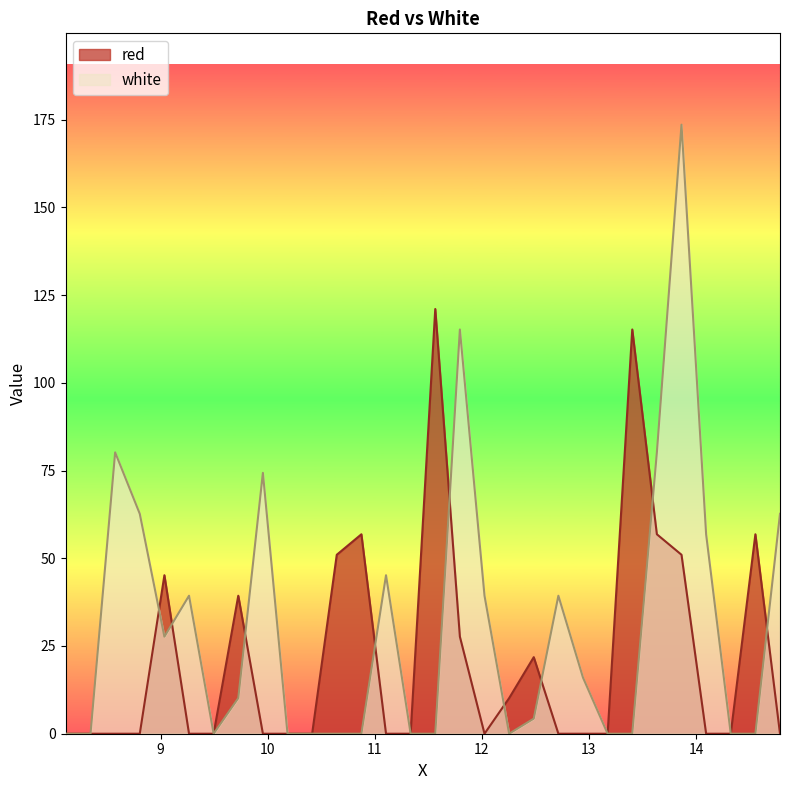

Rank the series at 8.805 from lowest to highest value.

red, white